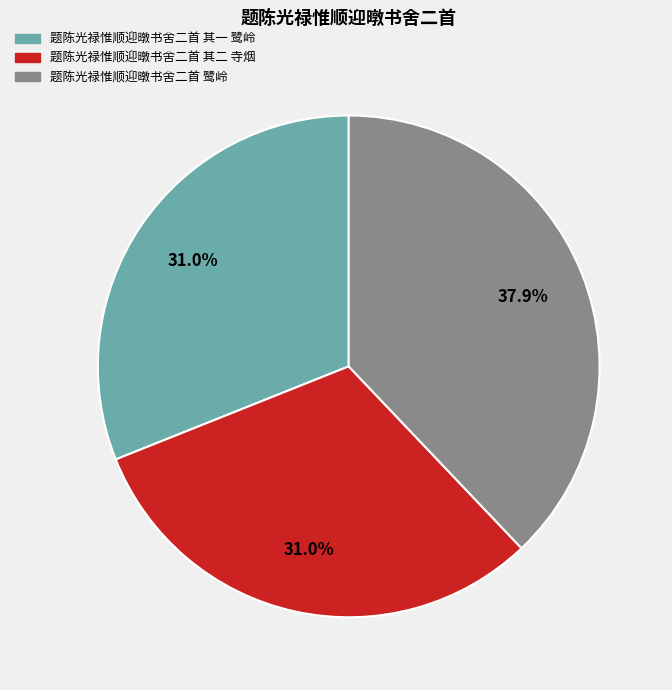

Combined, what portion of the pie is 题陈光禄惟顺迎暾书舍二首 其一 鹭岭 and 题陈光禄惟顺迎暾书舍二首 鹭岭?

69.0%